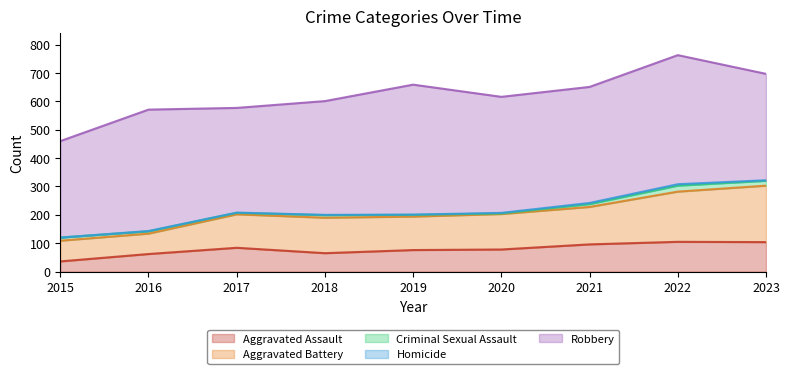

What is the total value across all series at 2020?

616